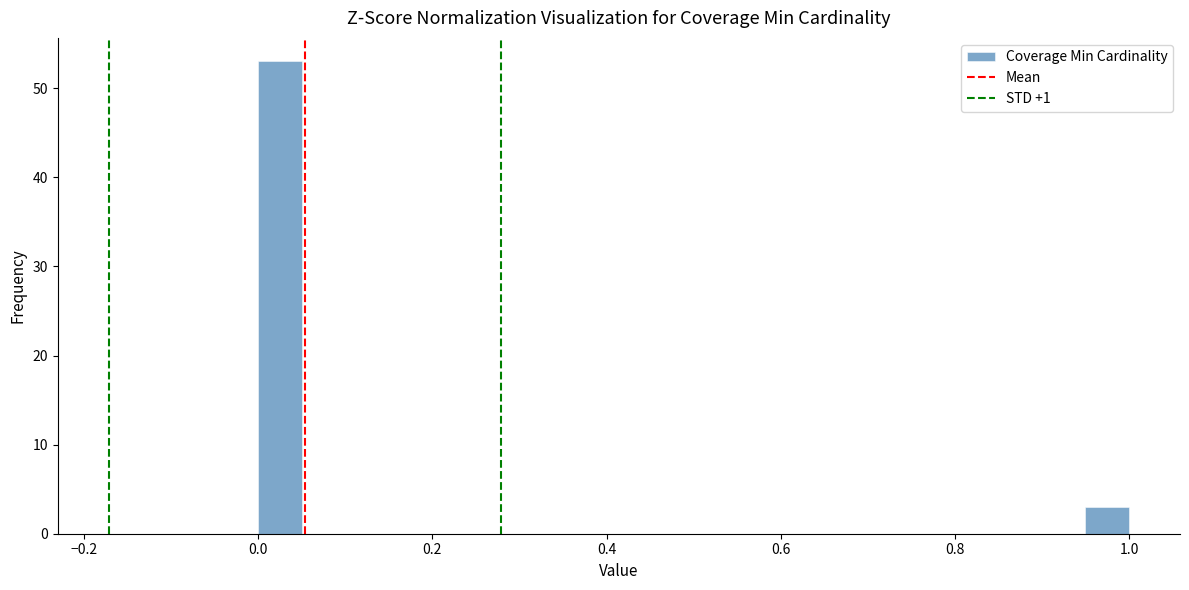

Around what value on the x-axis is the tallest bar? Give the approximate position of its centre, as read against the axis.

0.02